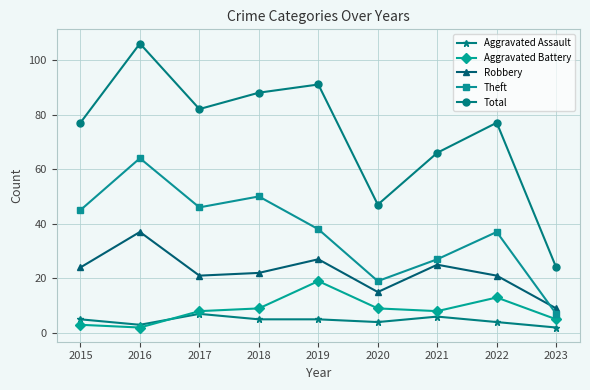

True or false: Total has a value of 82 at 2017.

True